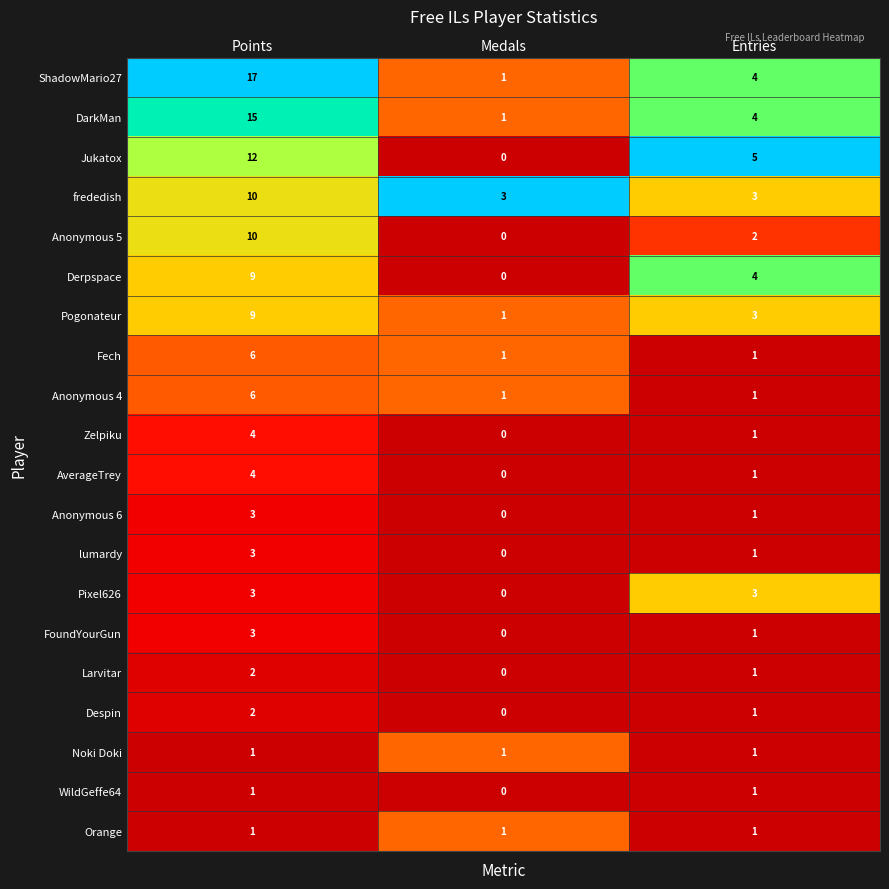

What is the difference between the maximum and minimum values in the Derpspace series?

9